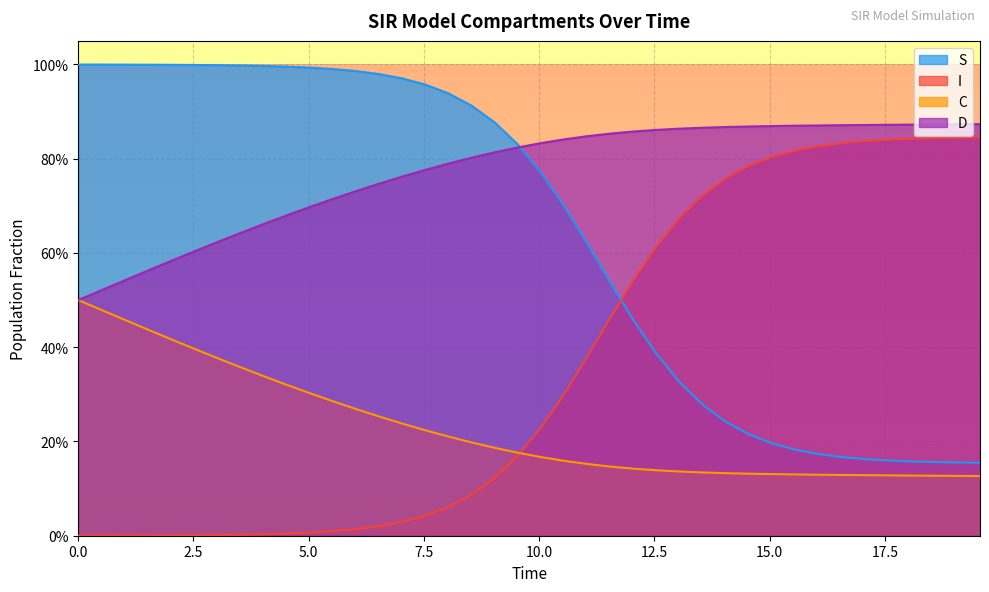

Does the chart display data point markers on the line(s)?

No